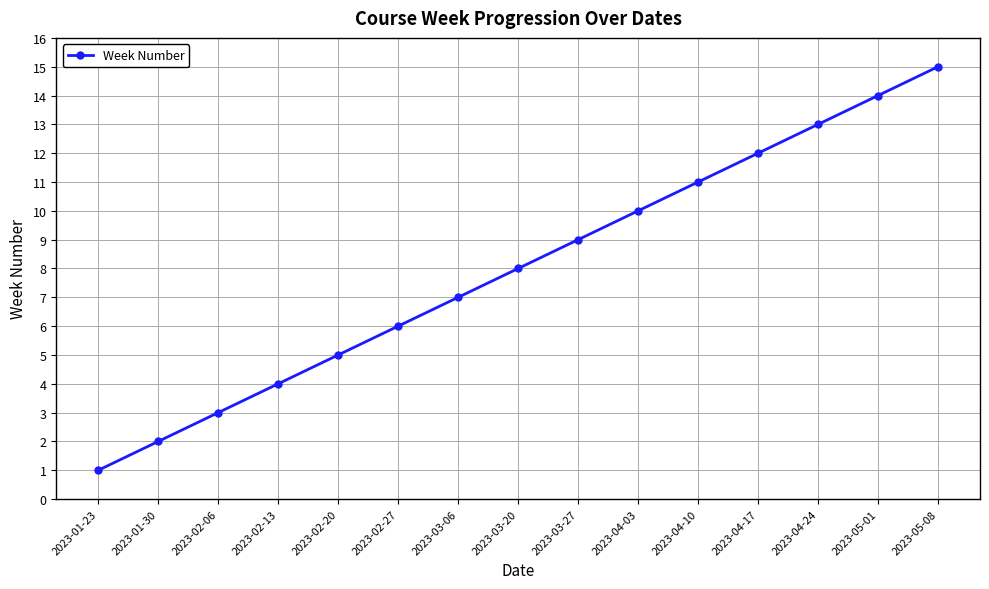

Which category has the lowest value across all series?

2023-01-23